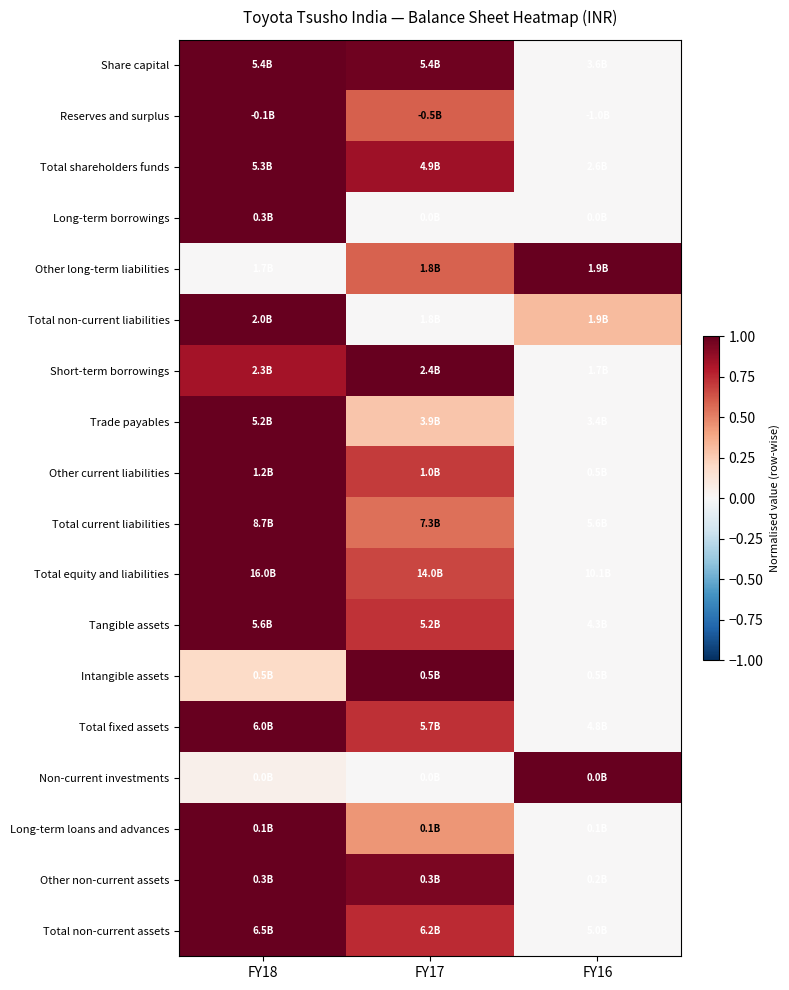

How many series are shown in this chart?

18